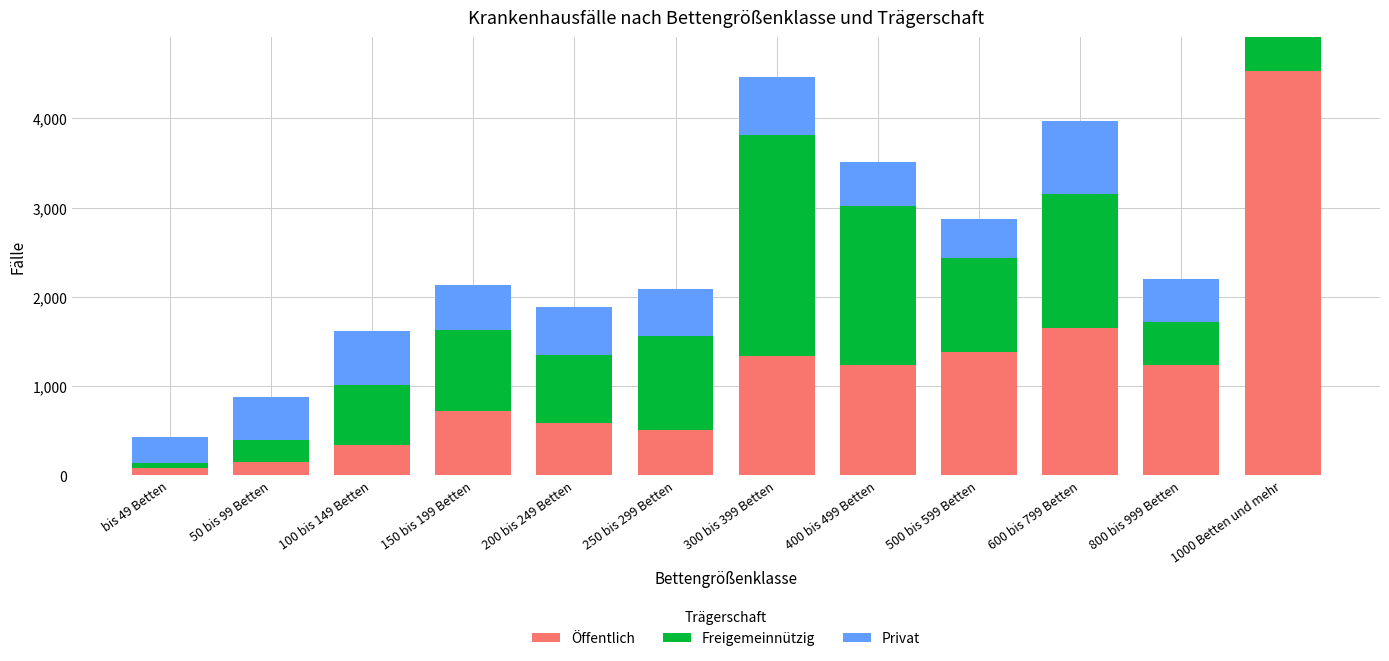

At which category is the sum across all series the highest?

1000 Betten und mehr